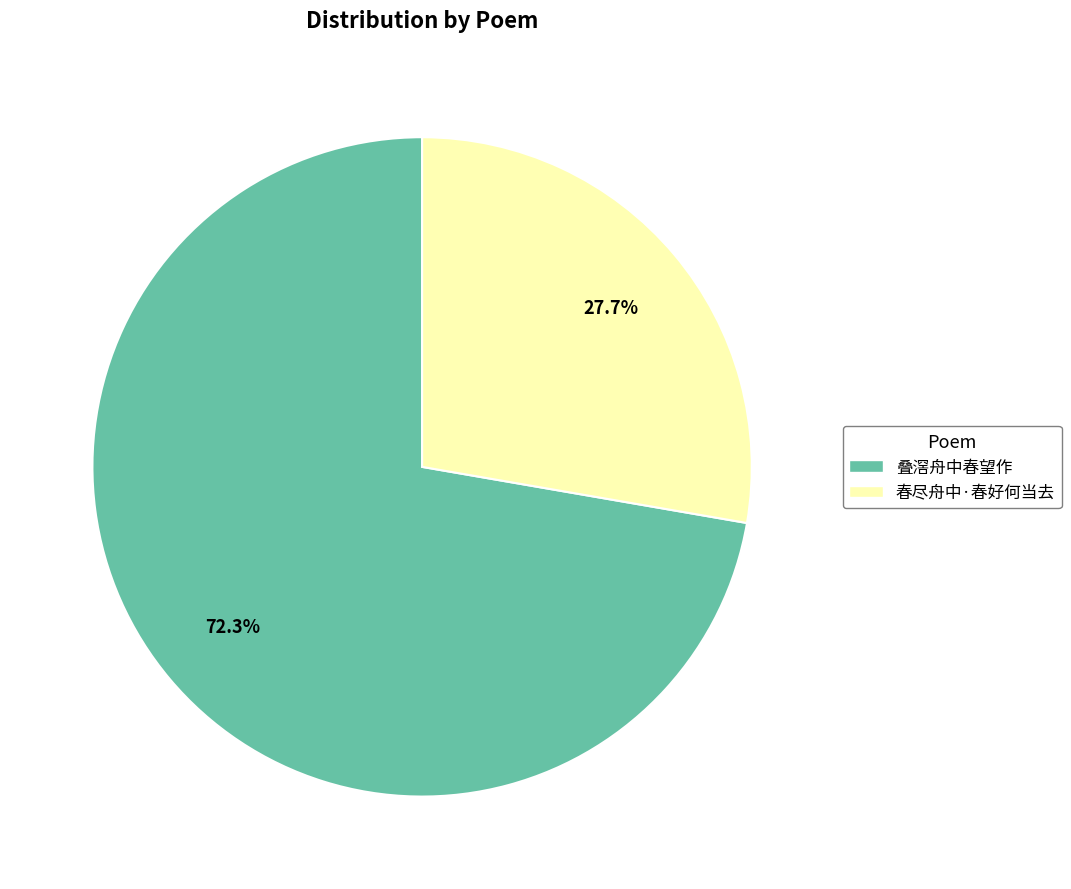

How many slices are in this pie chart?

2